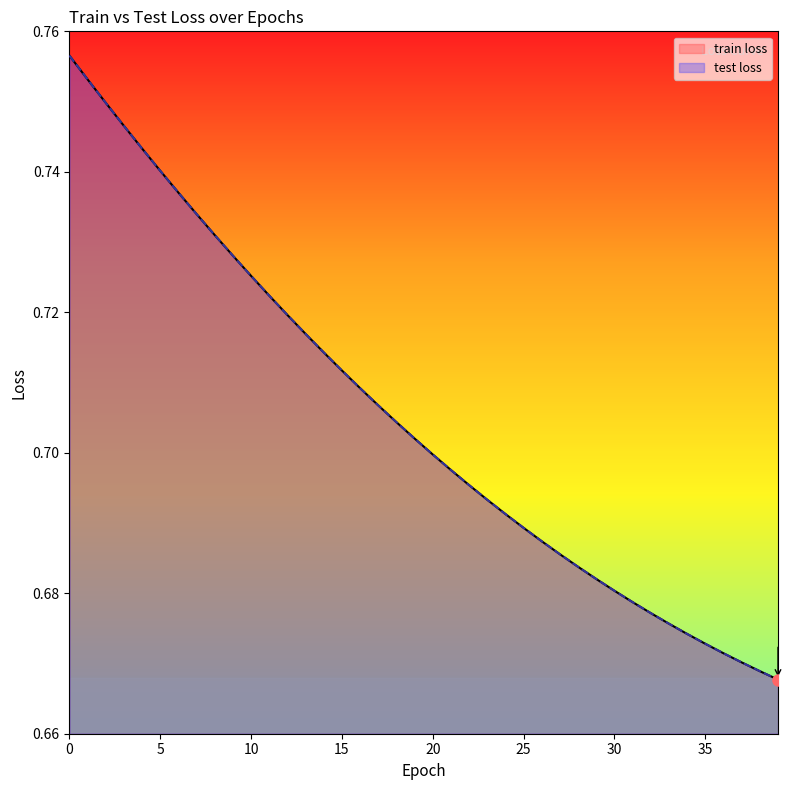

Is the value of train loss at 14 greater than the value of test loss at 17?

Yes